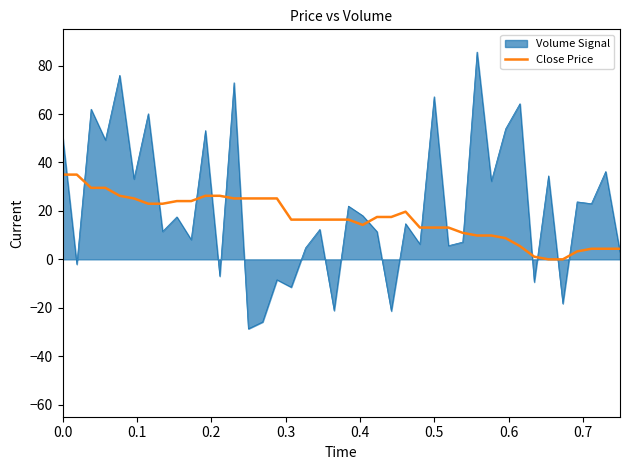

List the series in order of their peak value, lowest first.

Close Price, Volume Signal